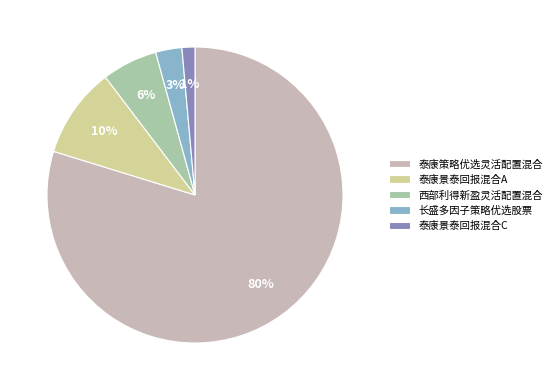

Count the number of slices in the pie.

5